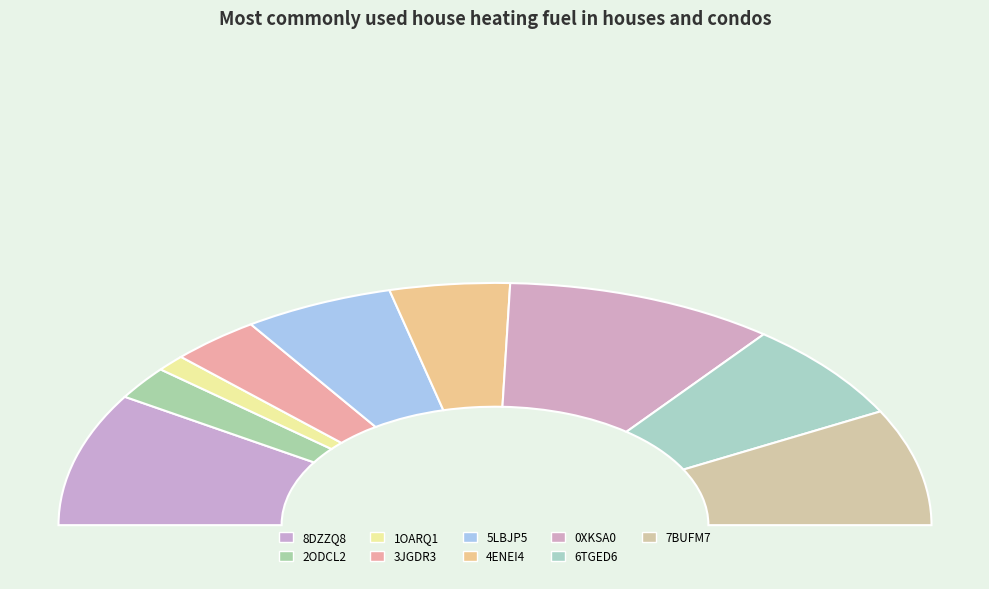

Rank the categories by value from lowest to highest.

1OARQ1, 2ODCL2, 3JGDR3, 4ENEI4, 5LBJP5, 6TGED6, 7BUFM7, 8DZZQ8, 0XKSA0